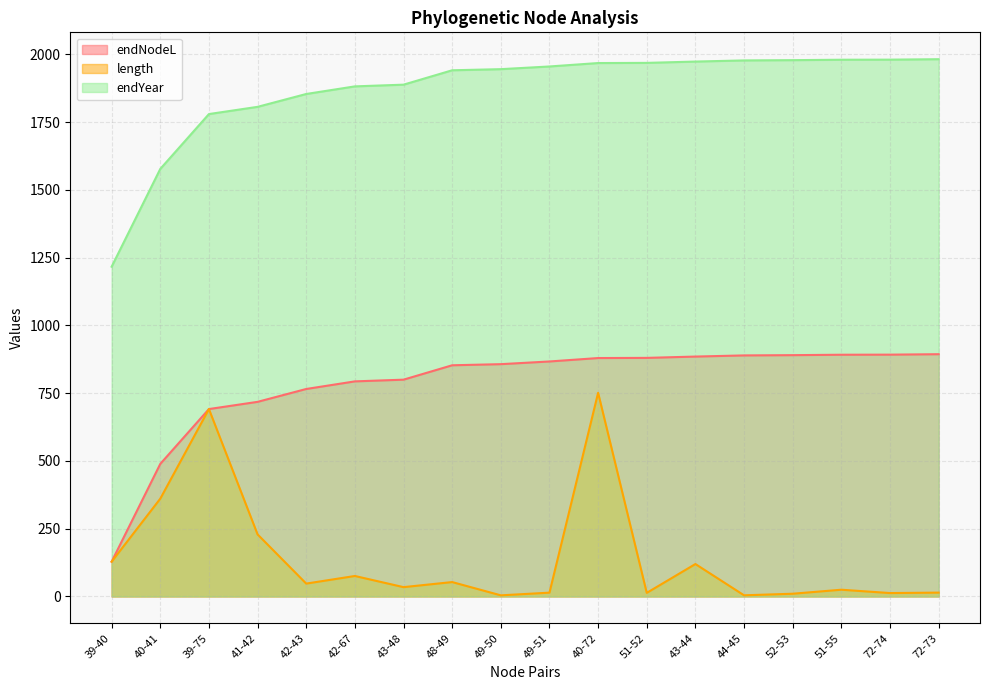

List the labels in order of length value, smallest first.

49-50, 44-45, 52-53, 72-74, 51-52, 49-51, 72-73, 51-55, 43-48, 42-43, 48-49, 42-67, 43-44, 39-40, 41-42, 40-41, 39-75, 40-72